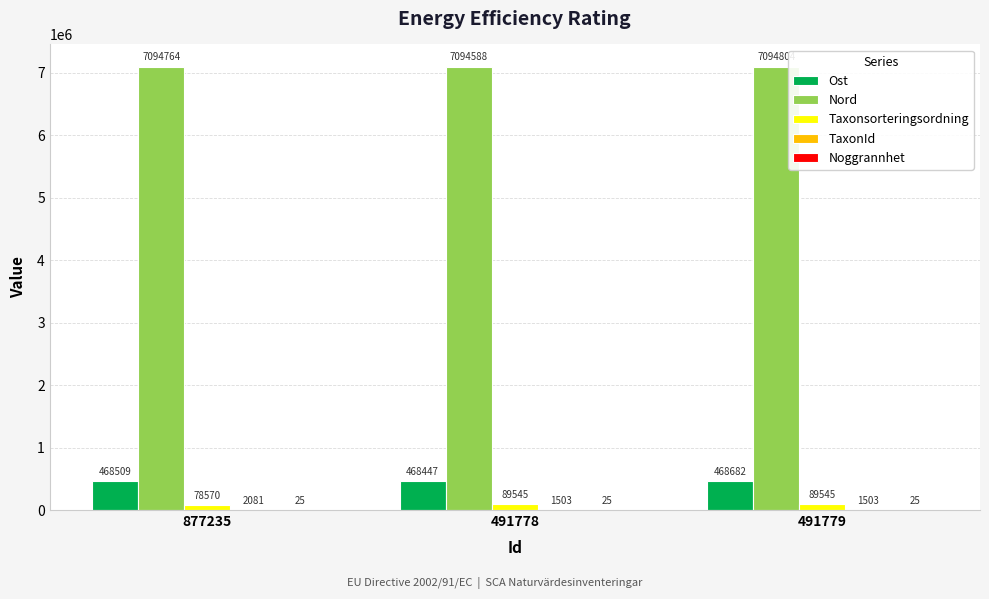

What is the sum of all Taxonsorteringsordning values?

257660.0